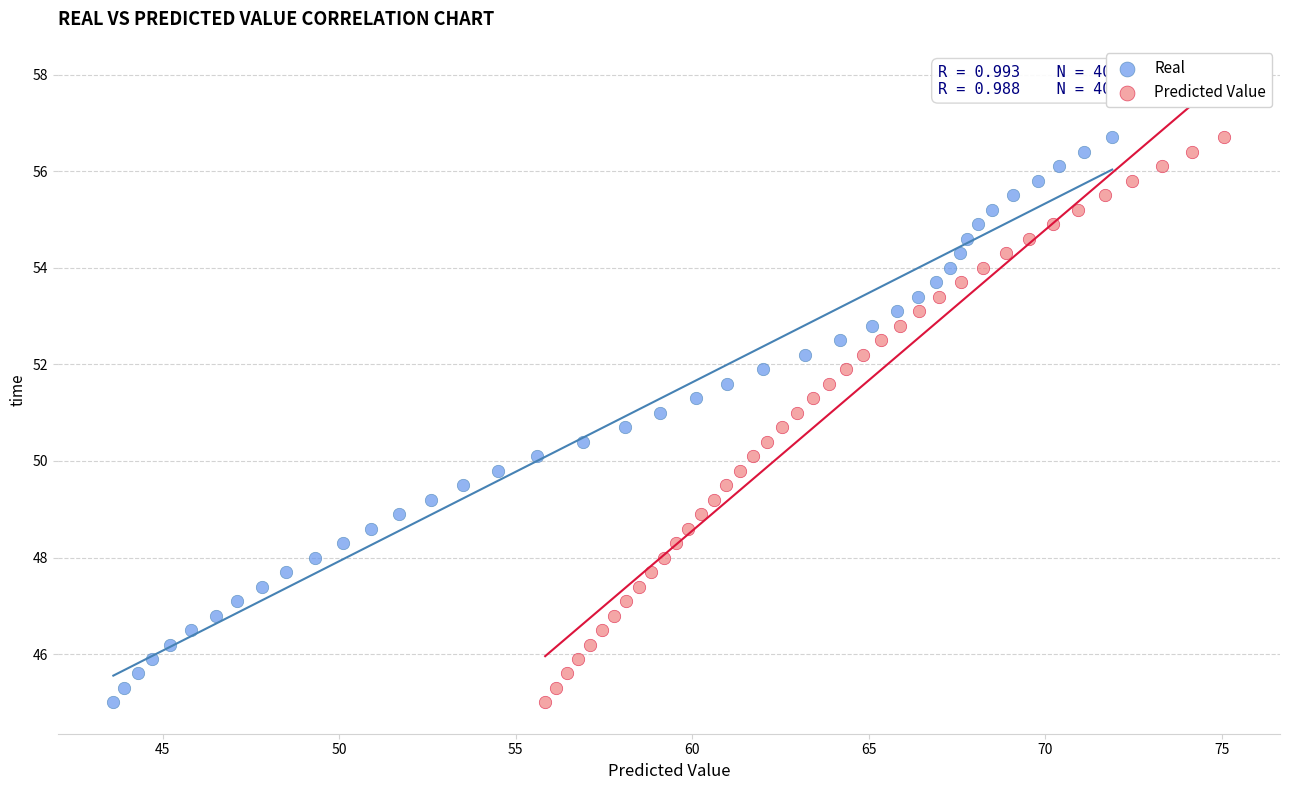

What are all the series names shown in the legend?

Real, Predicted Value